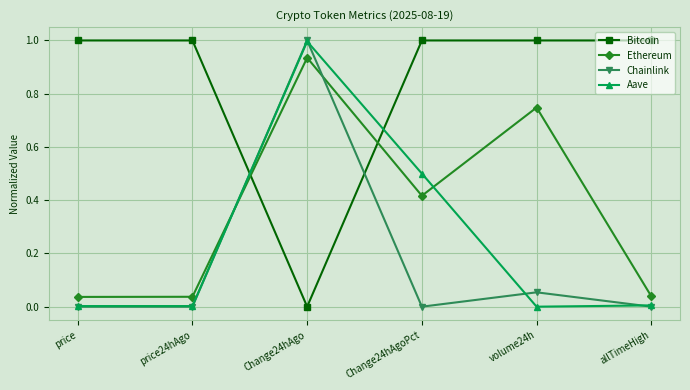

At how many categories does at least one series exceed 0?

6